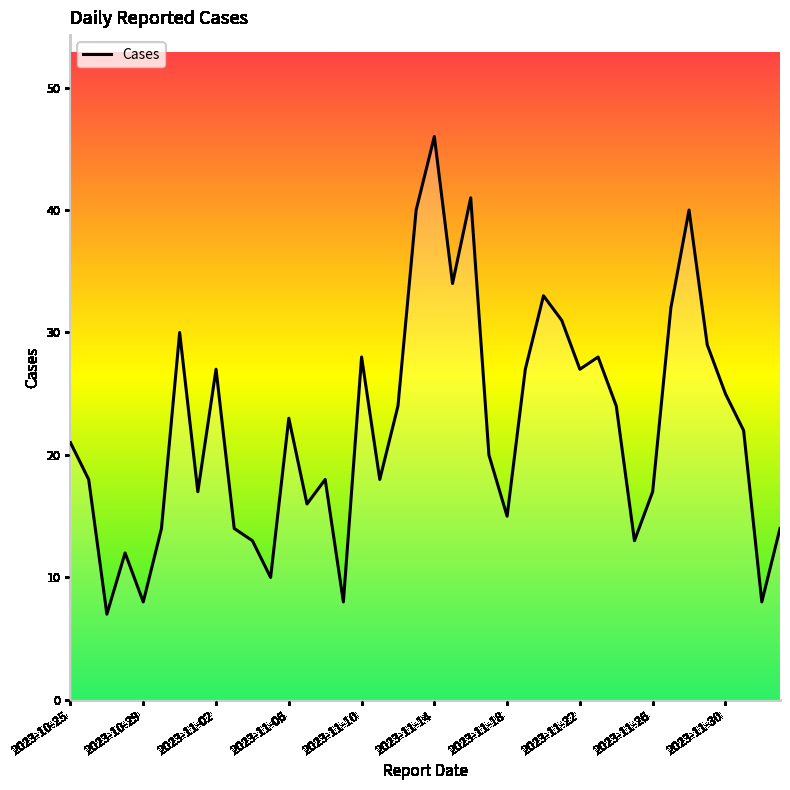

What is the smallest value displayed?

7